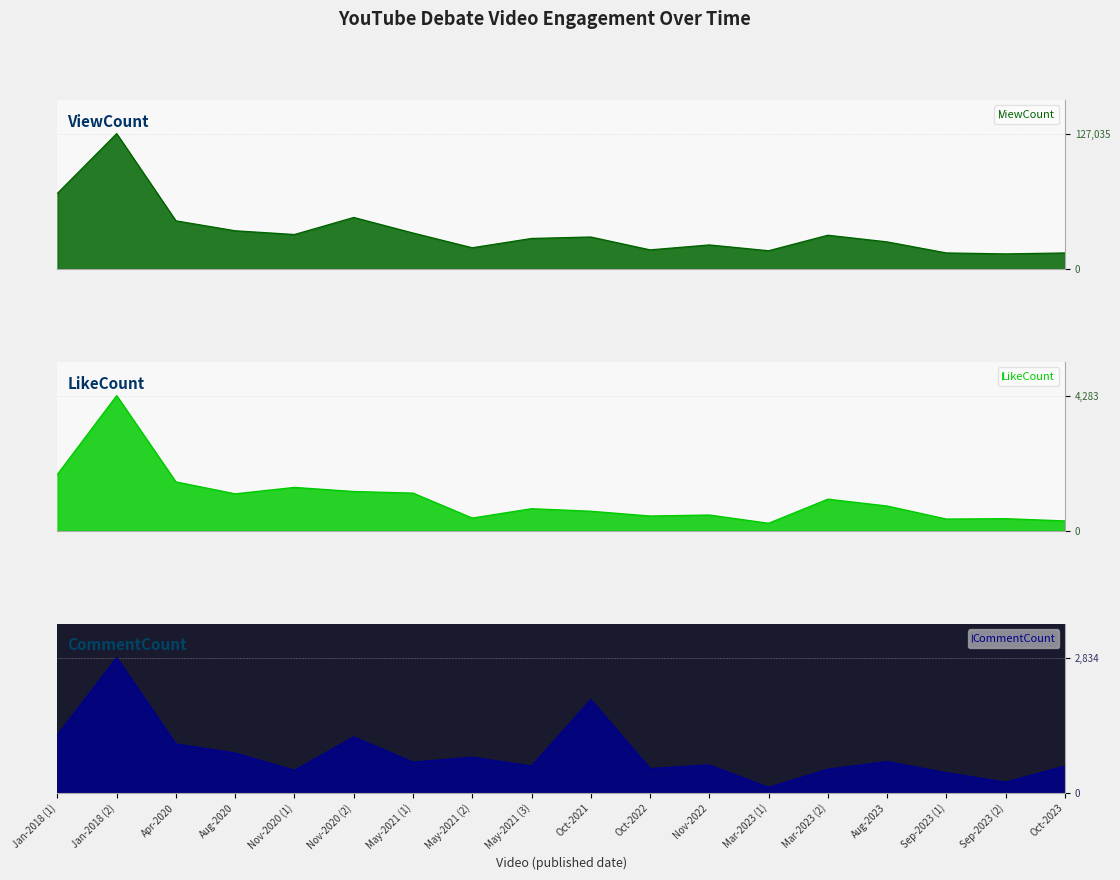

At which label is LikeCount closest to 2261?

Jan-2018 (1)